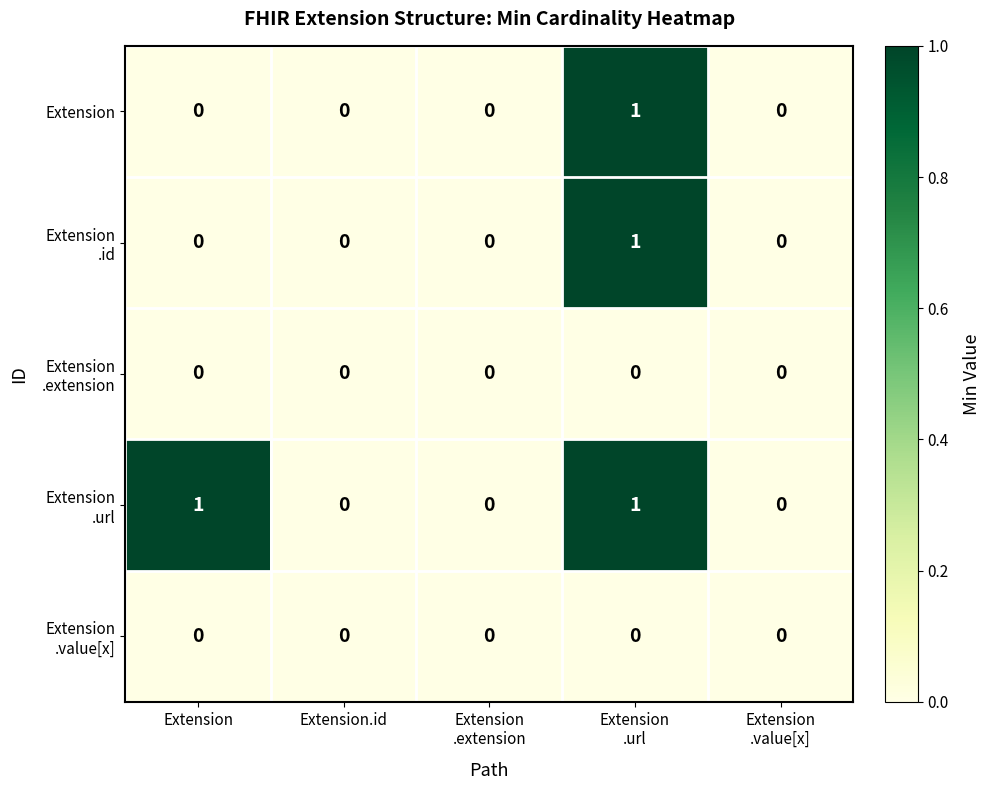

Is it true that Extension equals 1 at Extension.id?

False